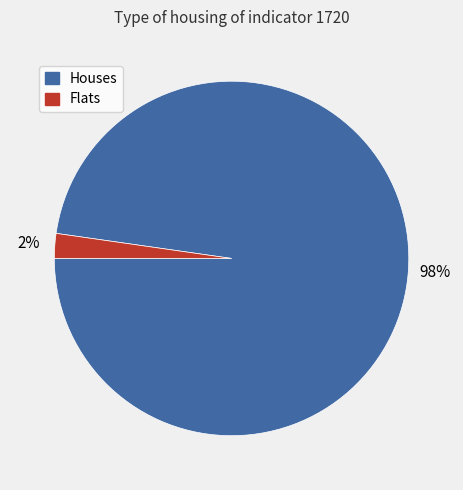

True or false: Houses accounts for 86% of the total.

False